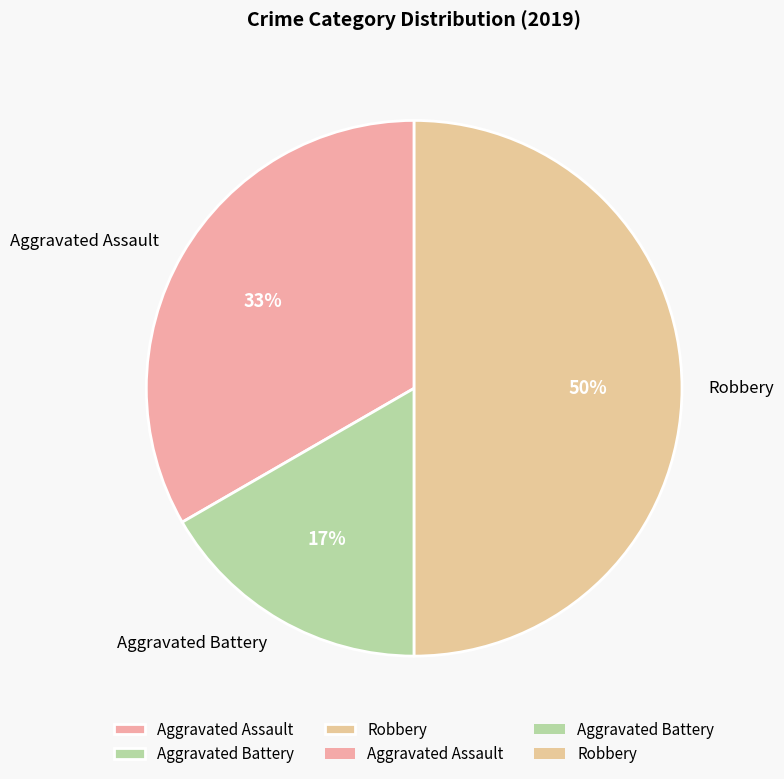

To the nearest percent, what percentage of the pie is Aggravated Assault?

33%